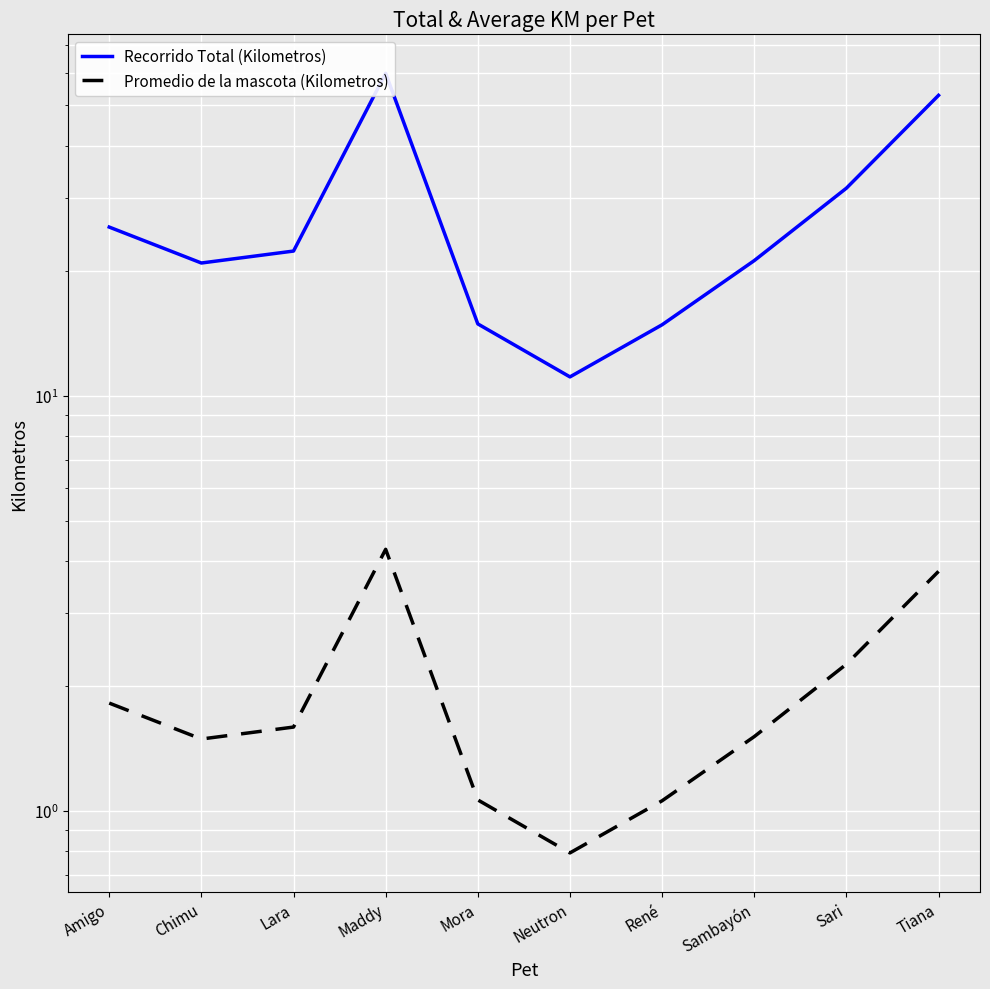

Rank the series by their maximum value, from lowest to highest.

Promedio de la mascota (Kilometros), Recorrido Total (Kilometros)